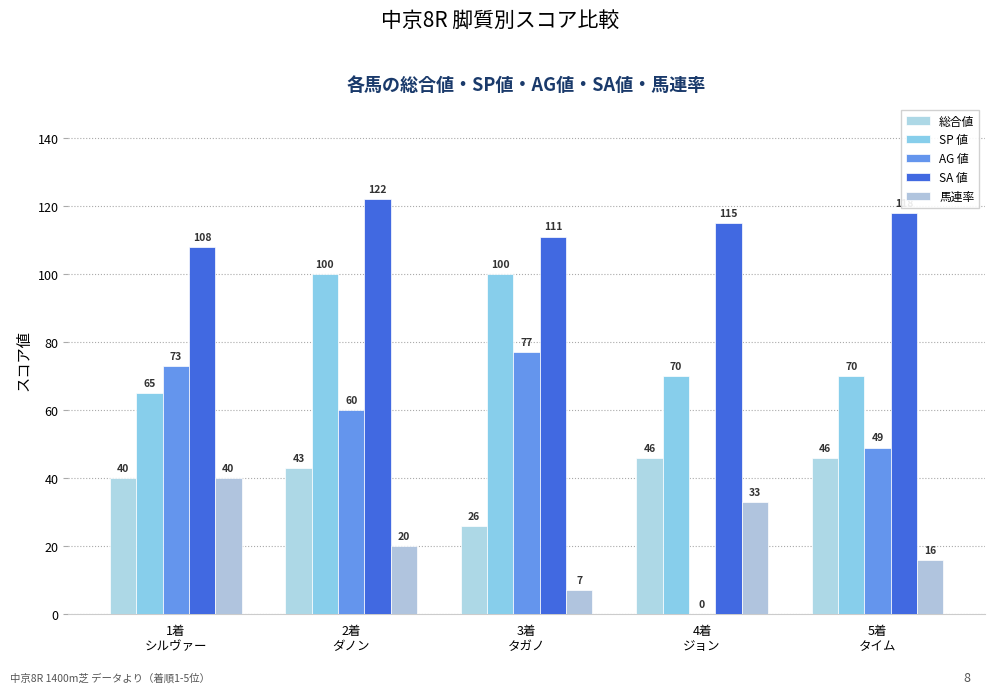

What is the label of the 3rd bar from the right?

3着
タガノ